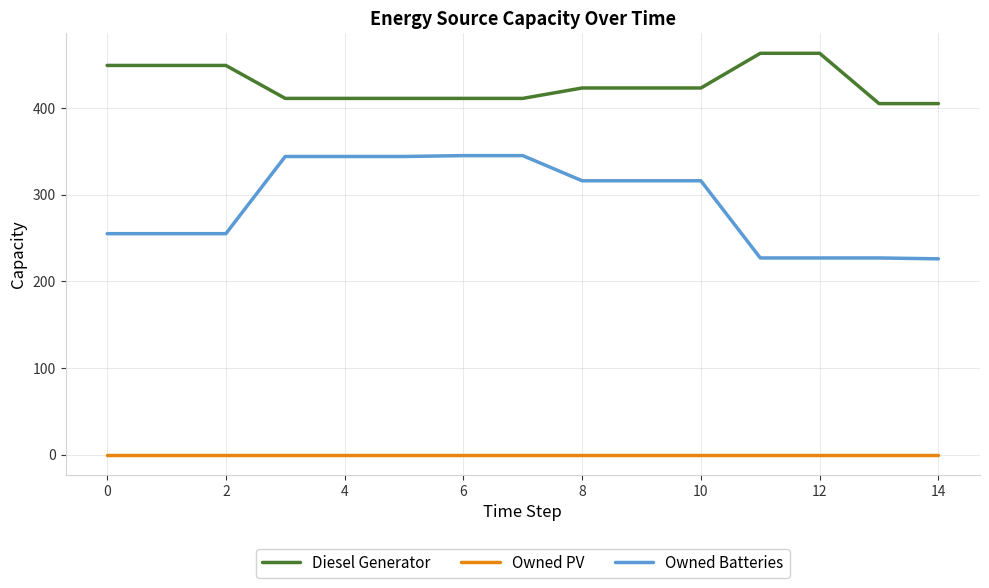

What is the difference between the maximum and minimum values in the Diesel Generator series?

58